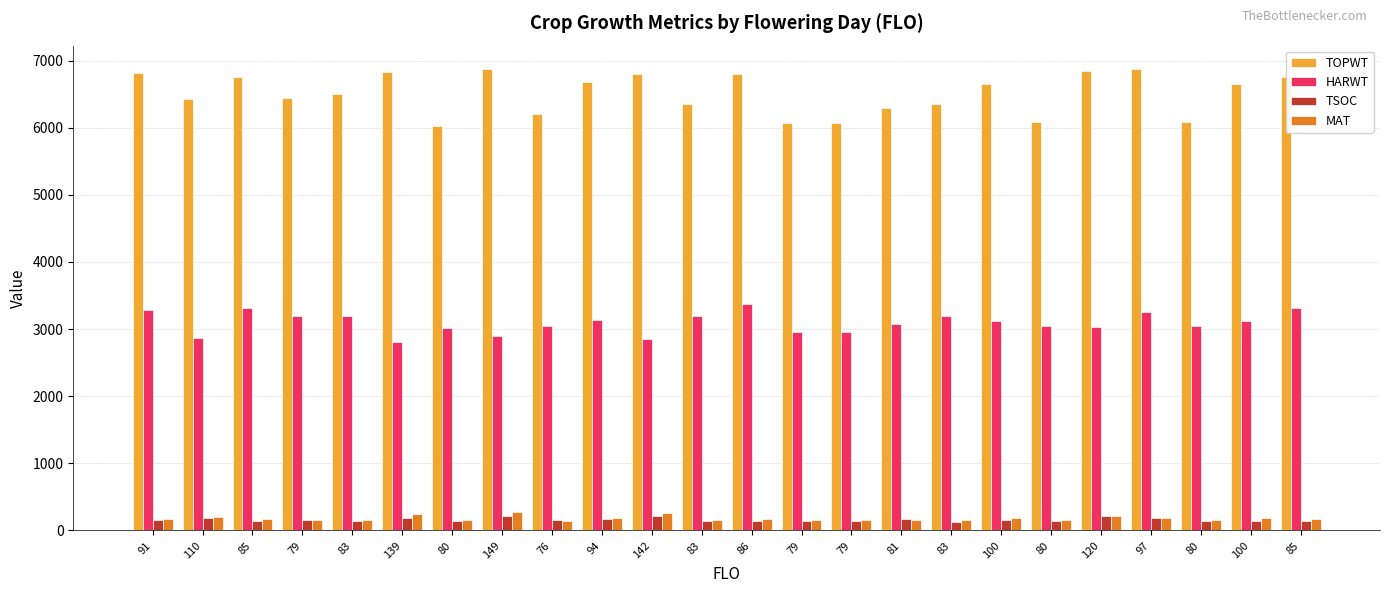

What is the label of the 16th bar from the left?

81